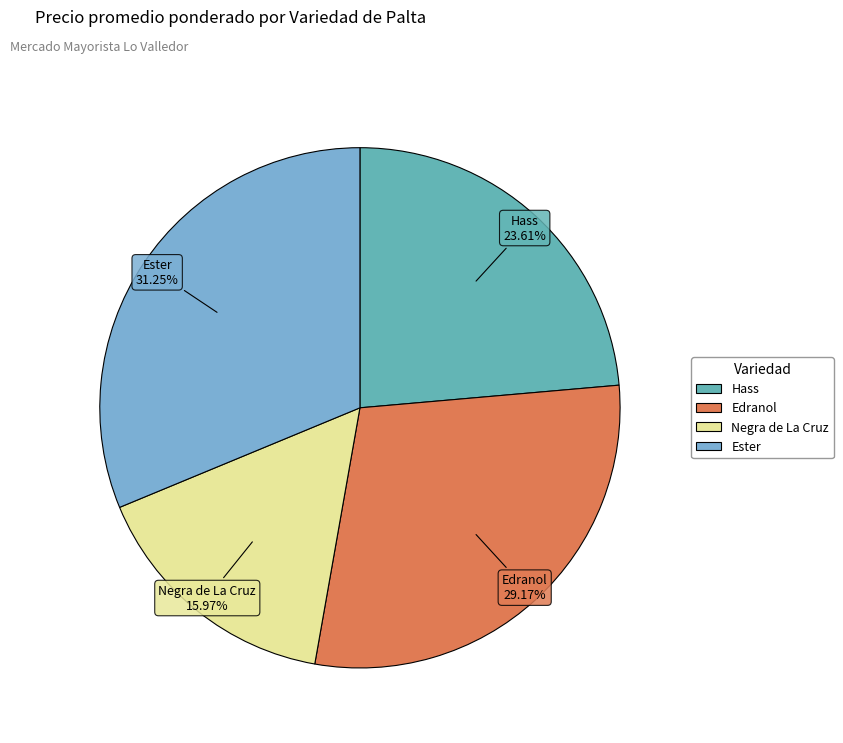

To the nearest percent, what is the combined percentage of Ester and Negra de La Cruz?

47%